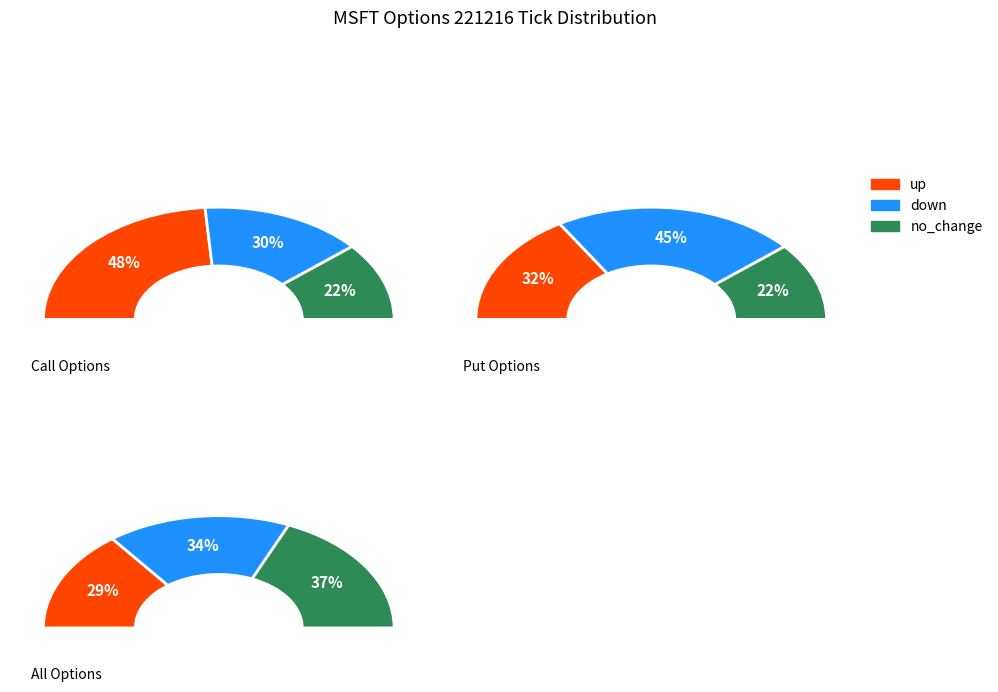

The up slice represents 29% of the pie. True or false?

True